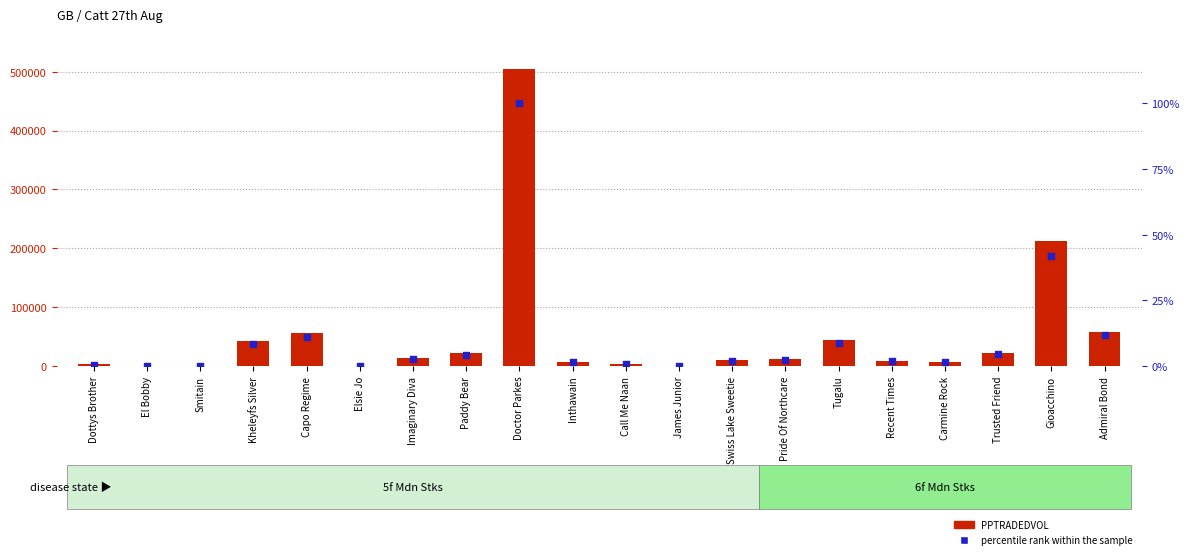

Which series has the widest spread of Y values?

PPTRADEDVOL